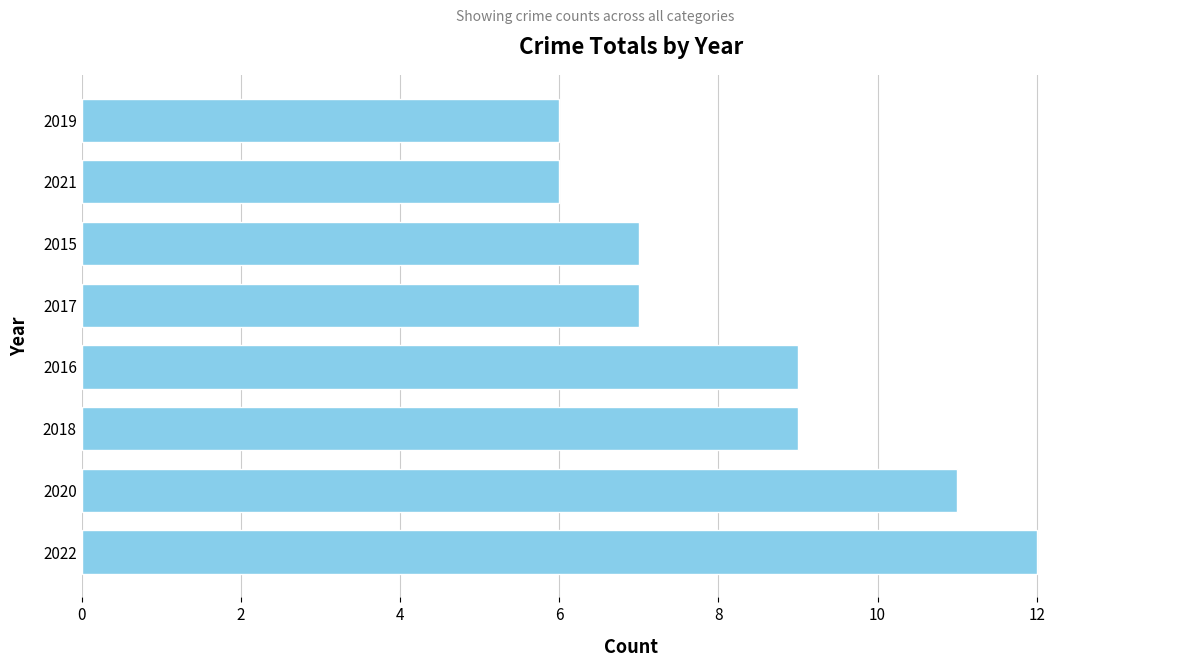

What value does the data have at 2021?

6